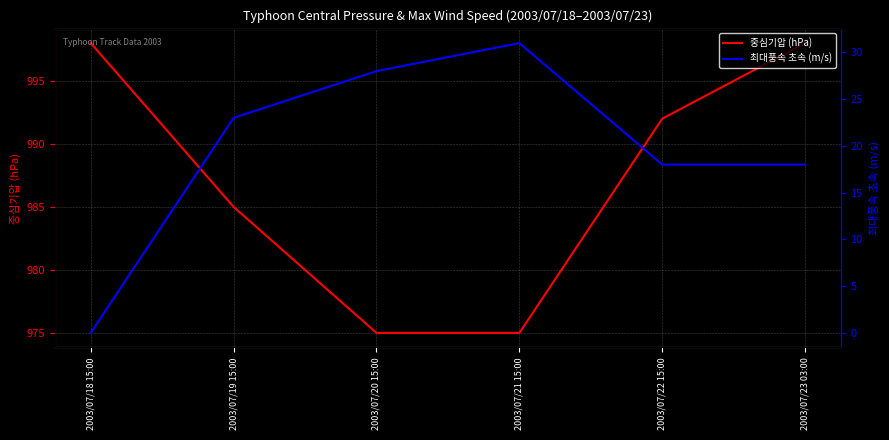

What is the sum of all 최대풍속 초속 (m/s) values?

118